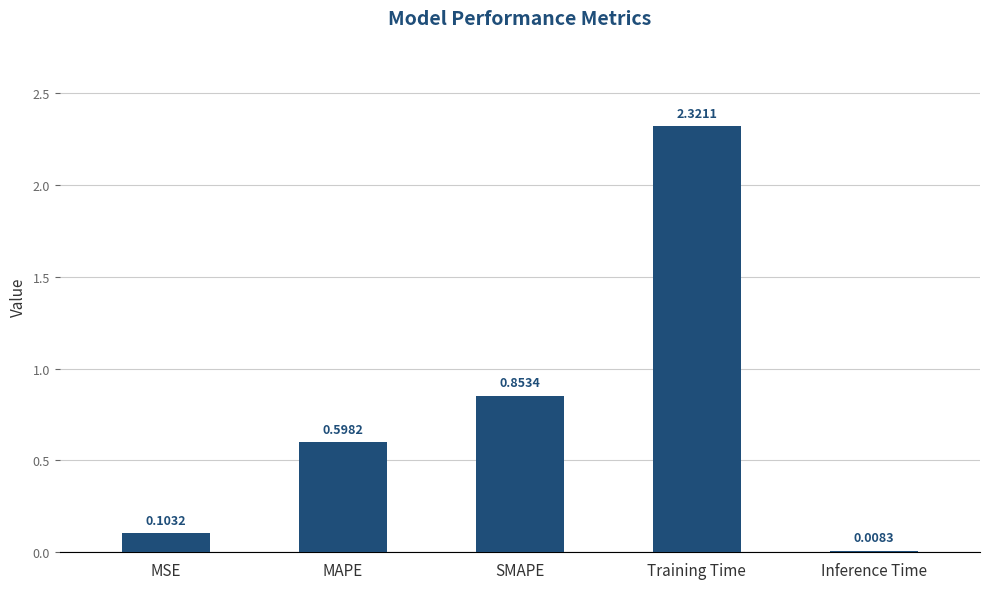

What is the sum of the values at MAPE and Training Time?

2.9